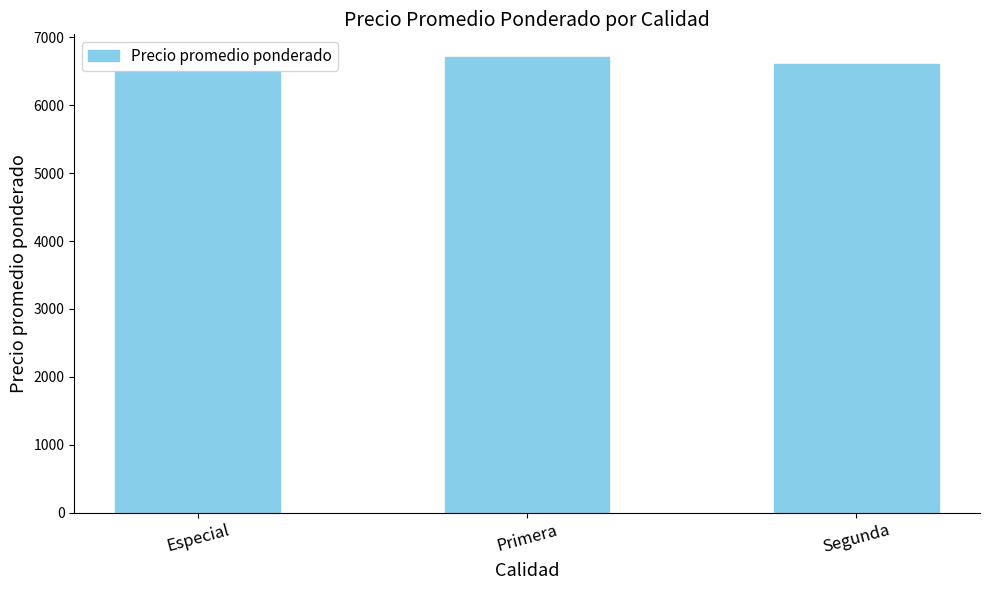

Approximately how many times larger is the value at Segunda compared to Especial?

1.0